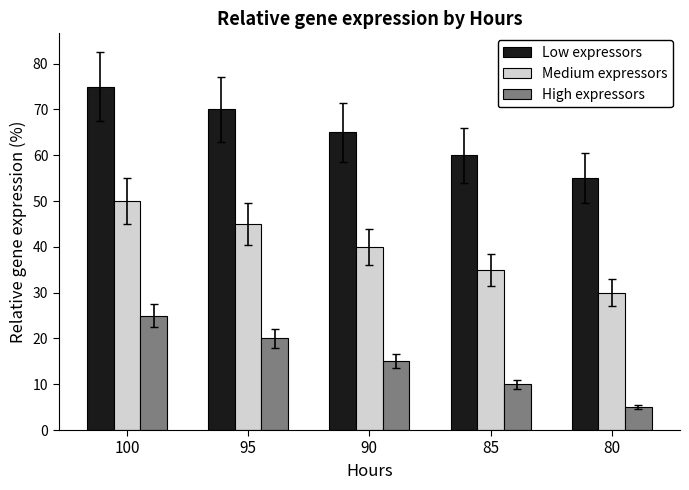

At which category is the sum across all series the highest?

100